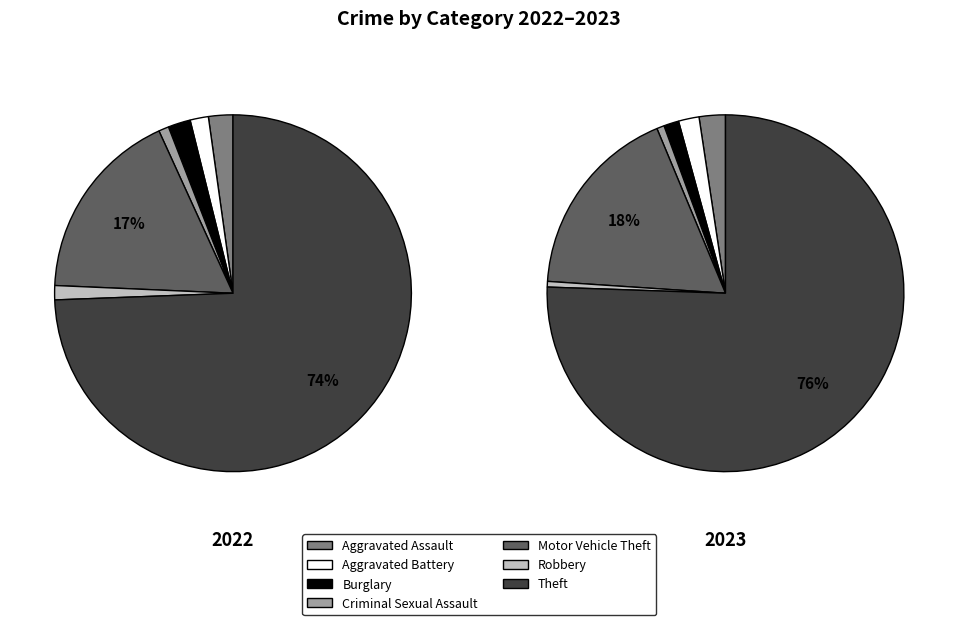

What percentage is the 3 slice, to the nearest percent?

1%